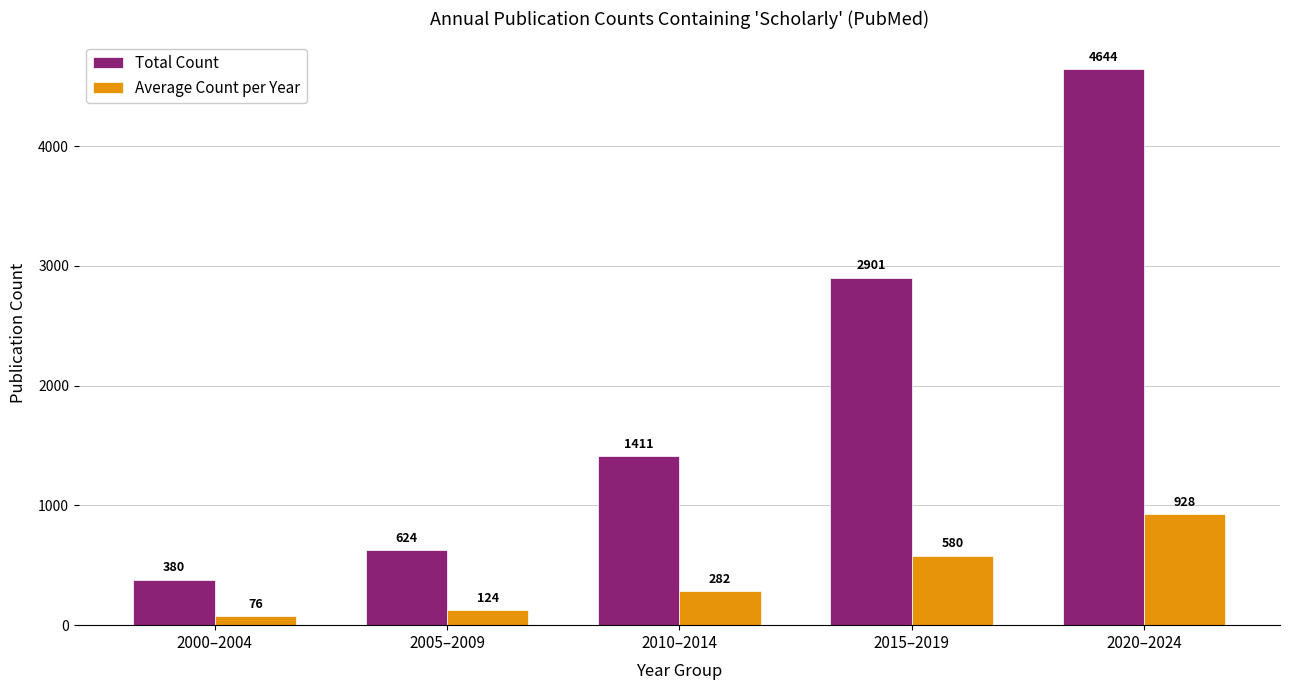

Is the value of Average Count per Year at 2000–2004 greater than the value of Total Count at 2015–2019?

No